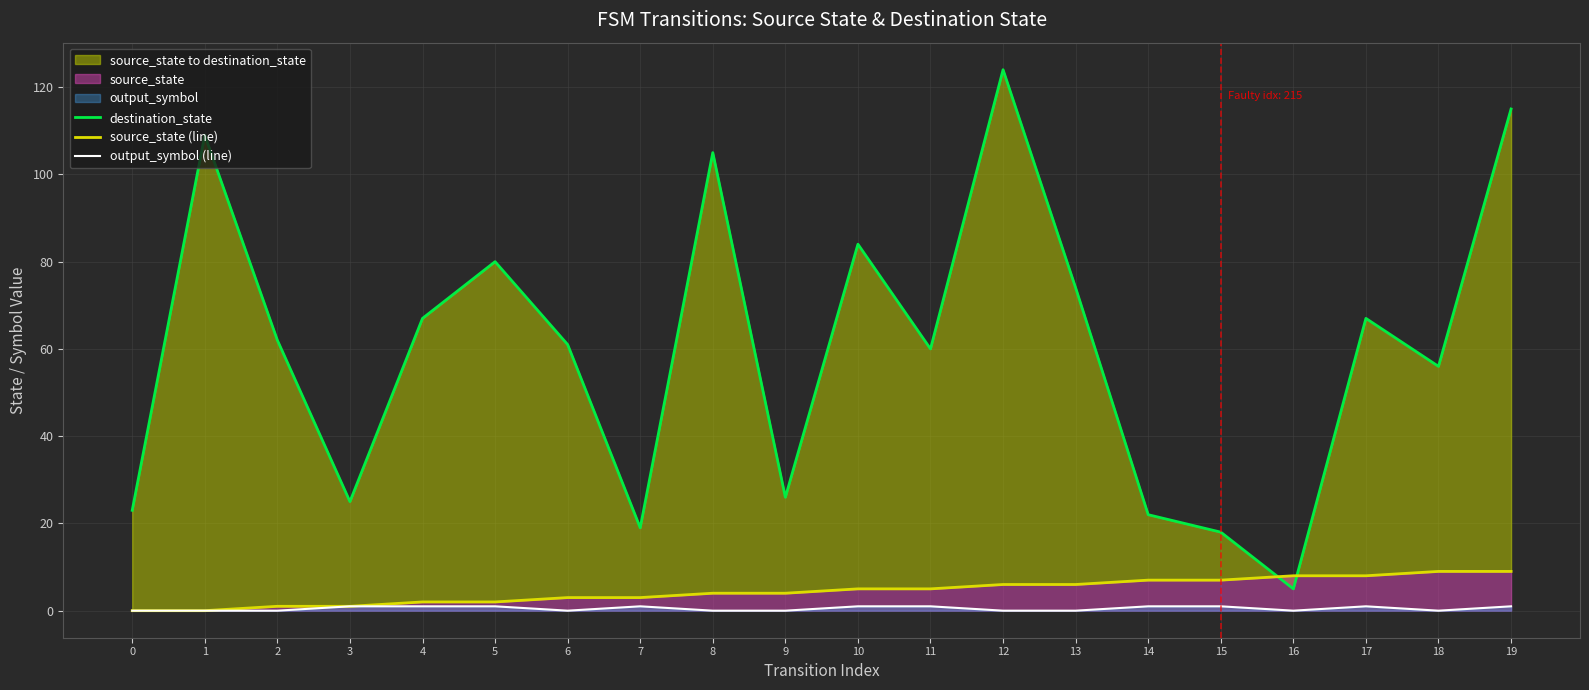

True or false: output_symbol (line) and source_state (line) intersect in this chart.

False